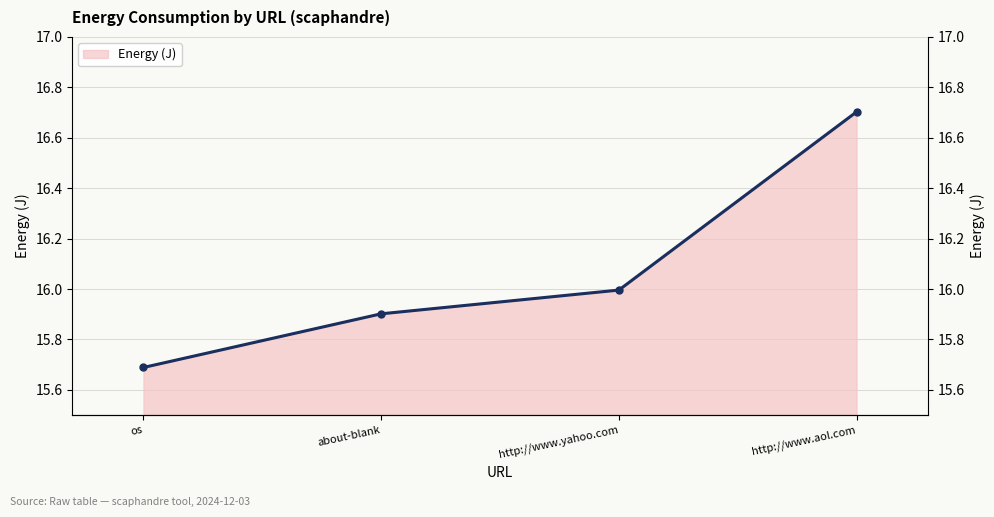

What is the label of the 1st point from the left?

os